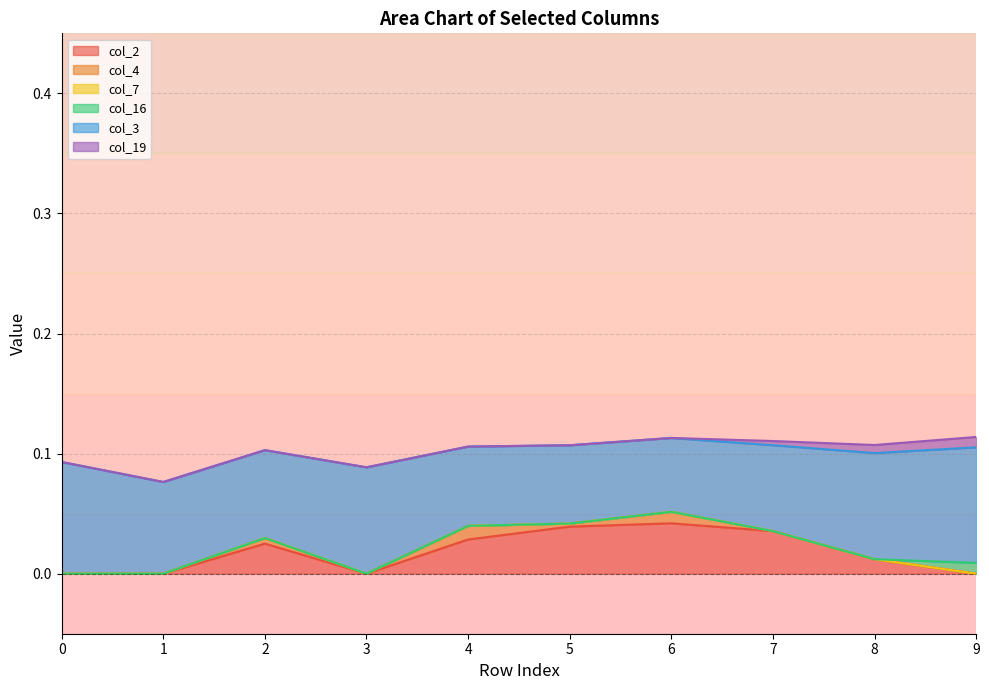

What is the total value across all series at 1?

0.1